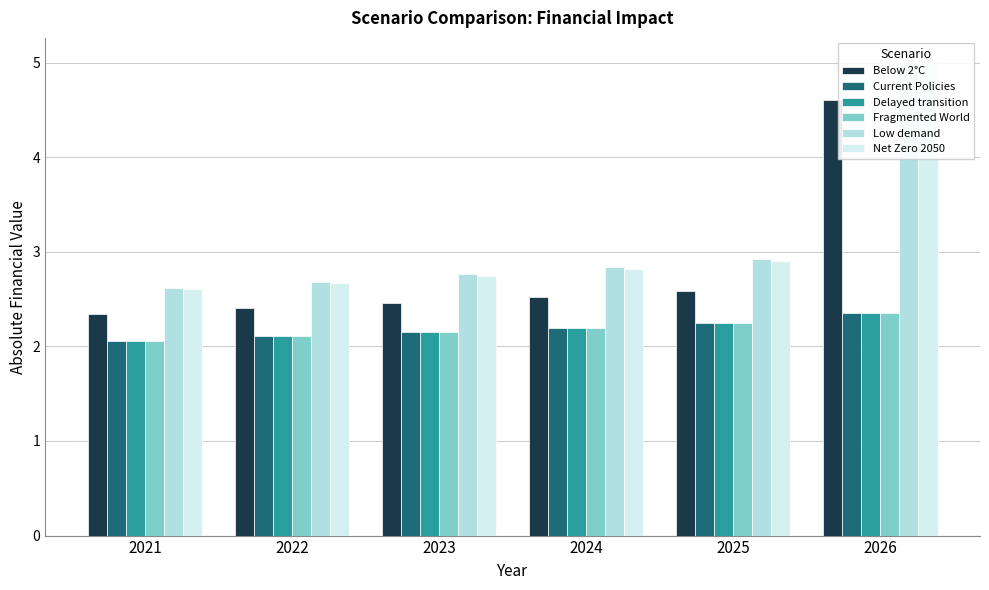

What is the total value across all series at 2024?

14.8